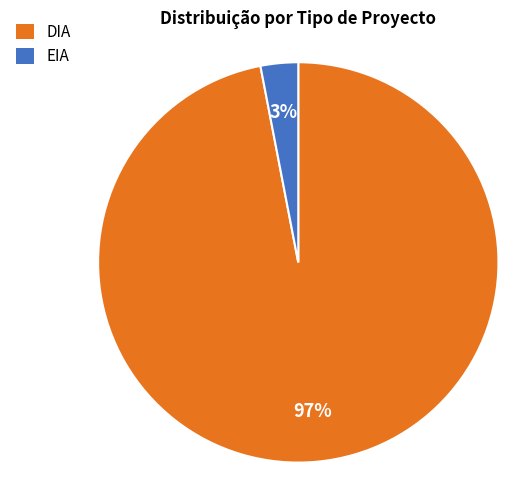

Do EIA and DIA together represent more than half of the pie?

Yes